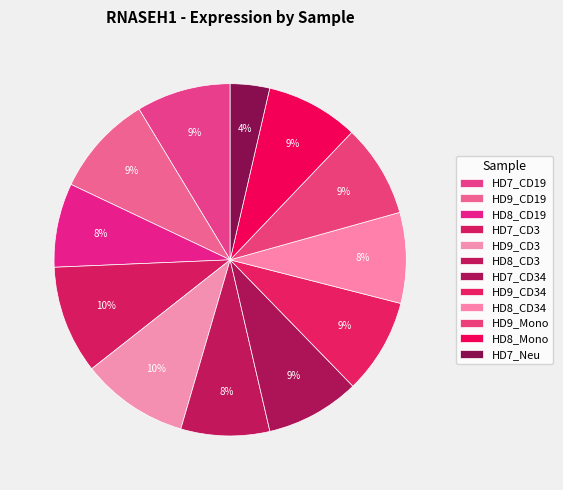

Which category has the biggest portion of the pie?

HD7_CD3